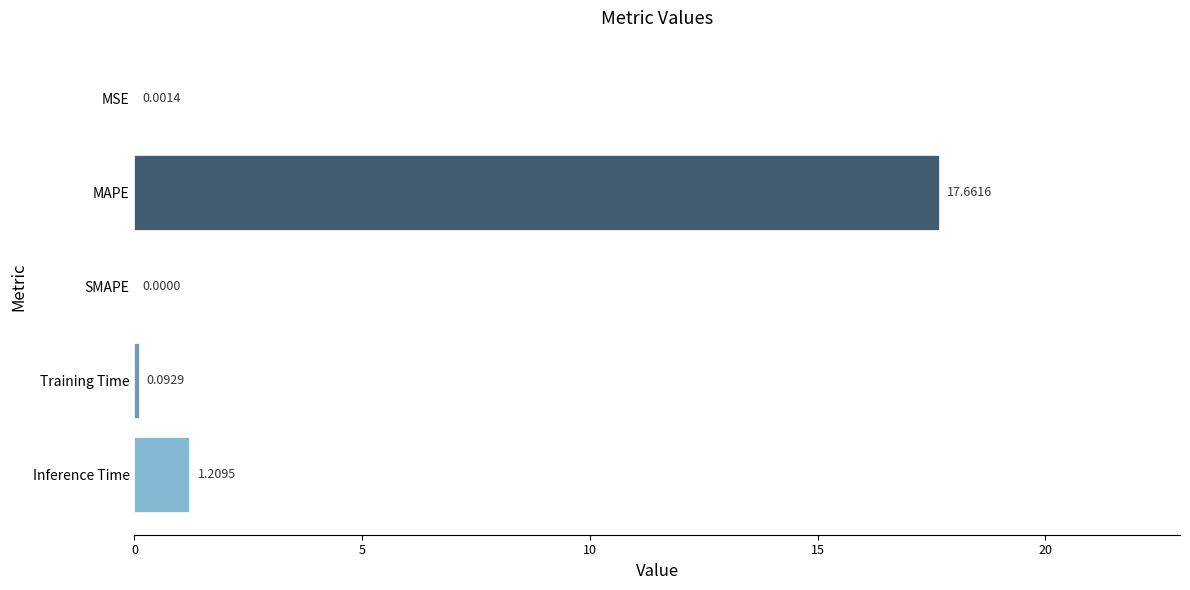

Where is the data nearest to the value 8?

Inference Time